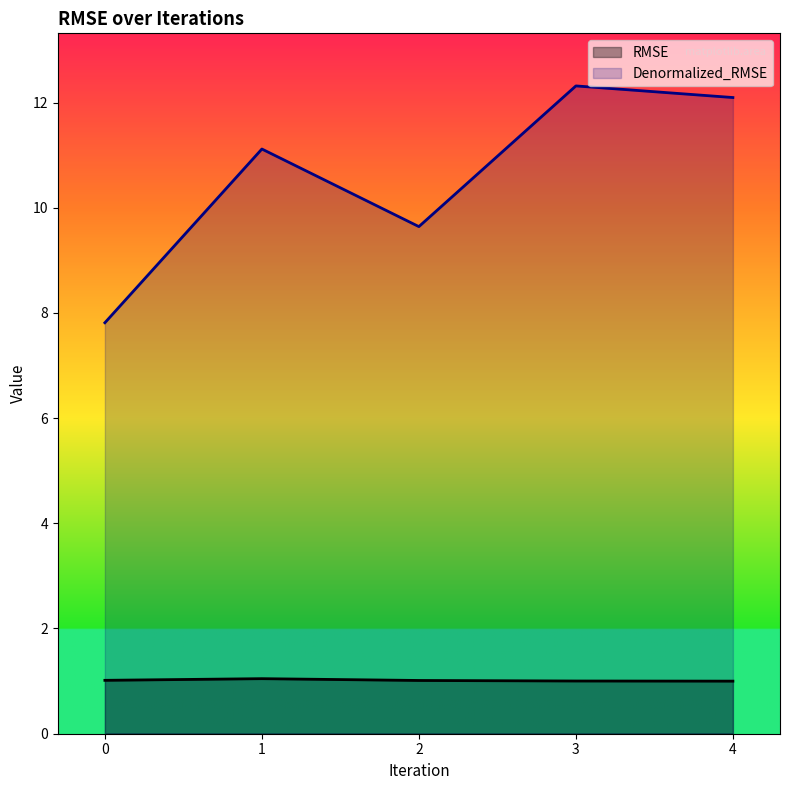

True or false: RMSE and Denormalized_RMSE cross at least once.

False